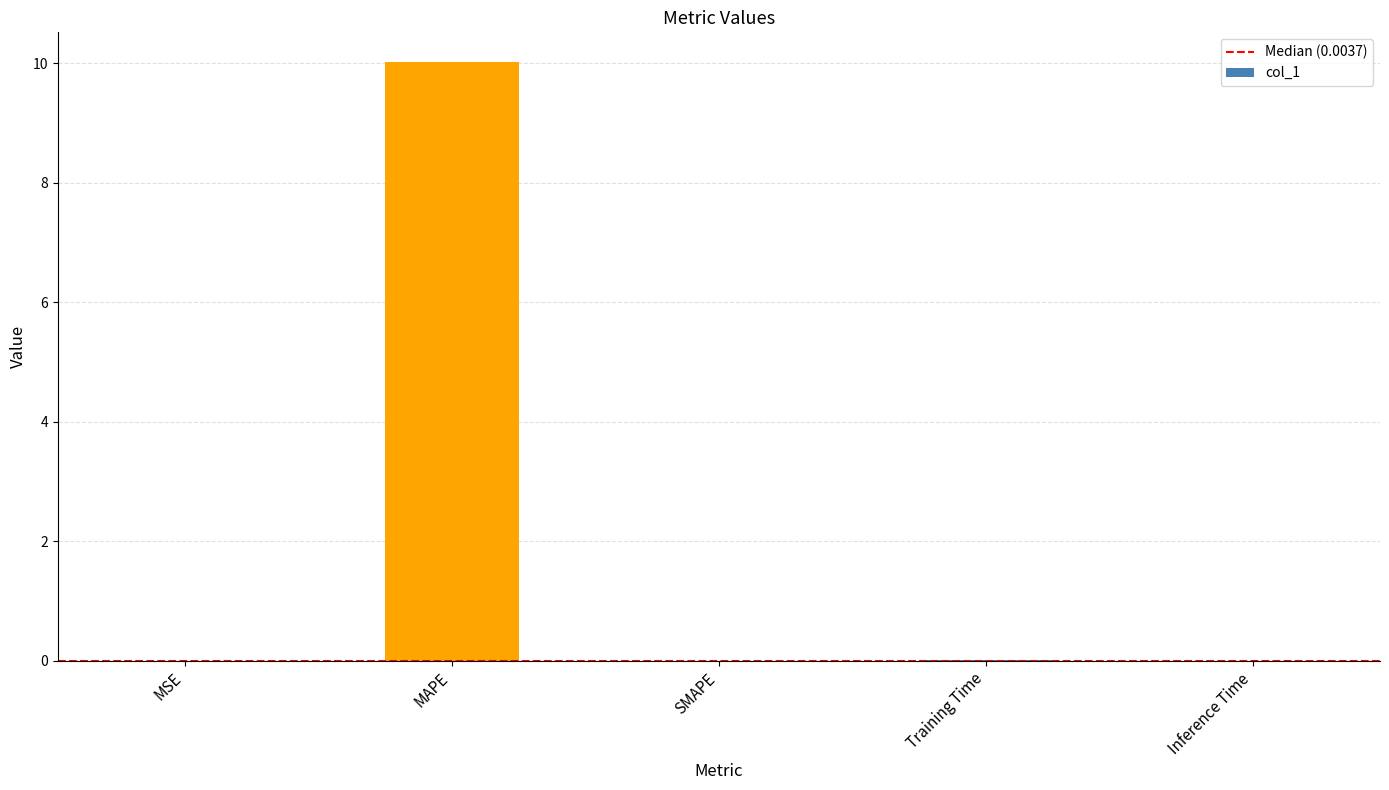

What is the sum of all values?

10.0